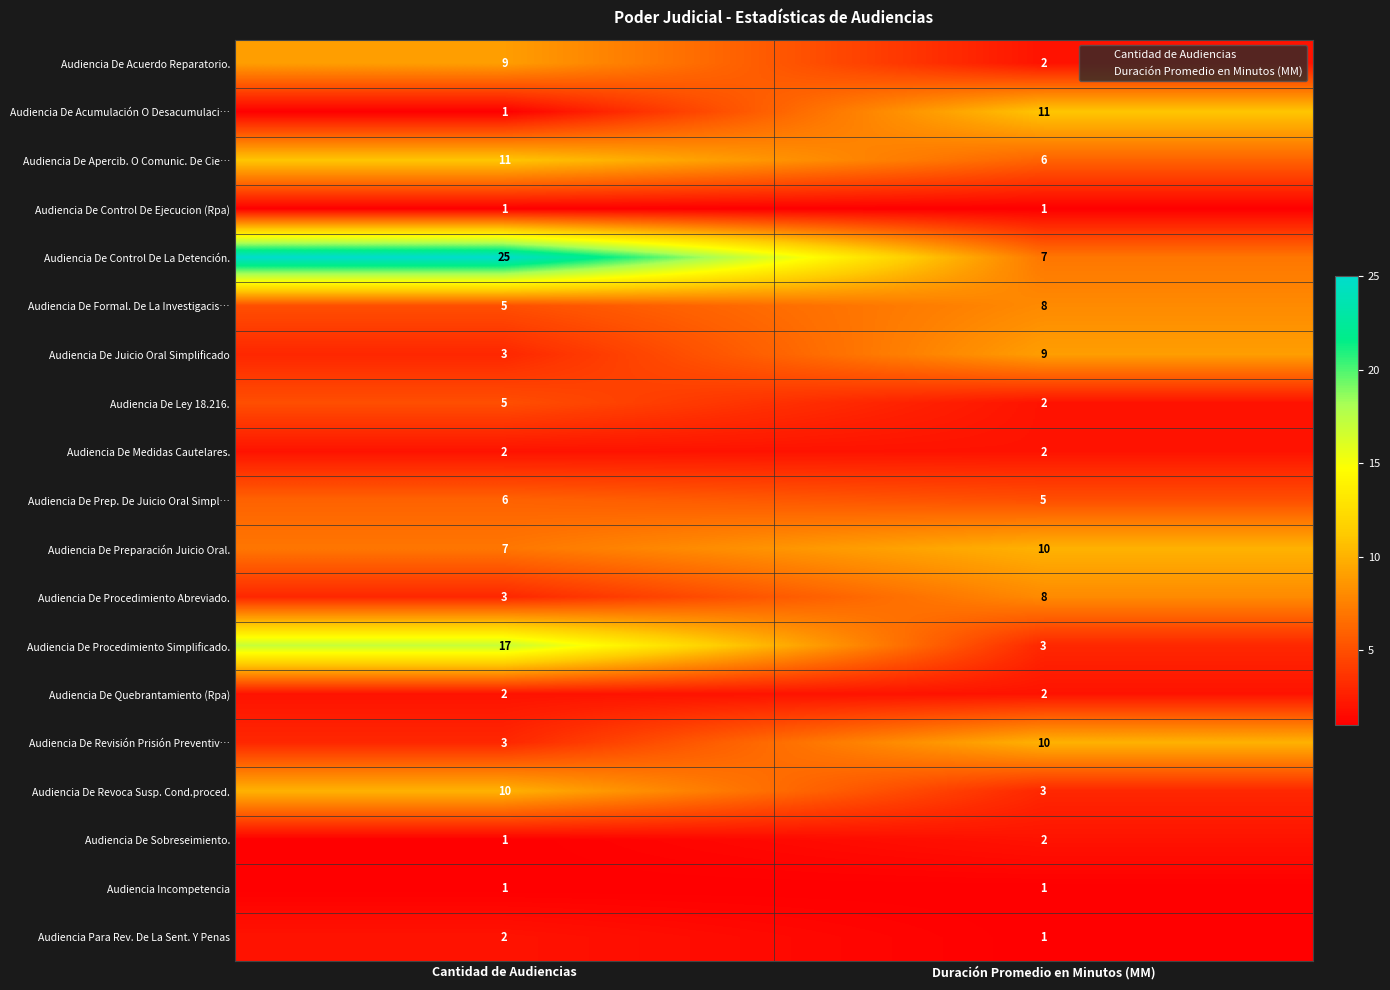

Is the value of Audiencia De Prep. De Juicio Oral Simpl… at Duración Promedio en Minutos (MM) greater than the value of Audiencia De Sobreseimiento. at Duración Promedio en Minutos (MM)?

Yes